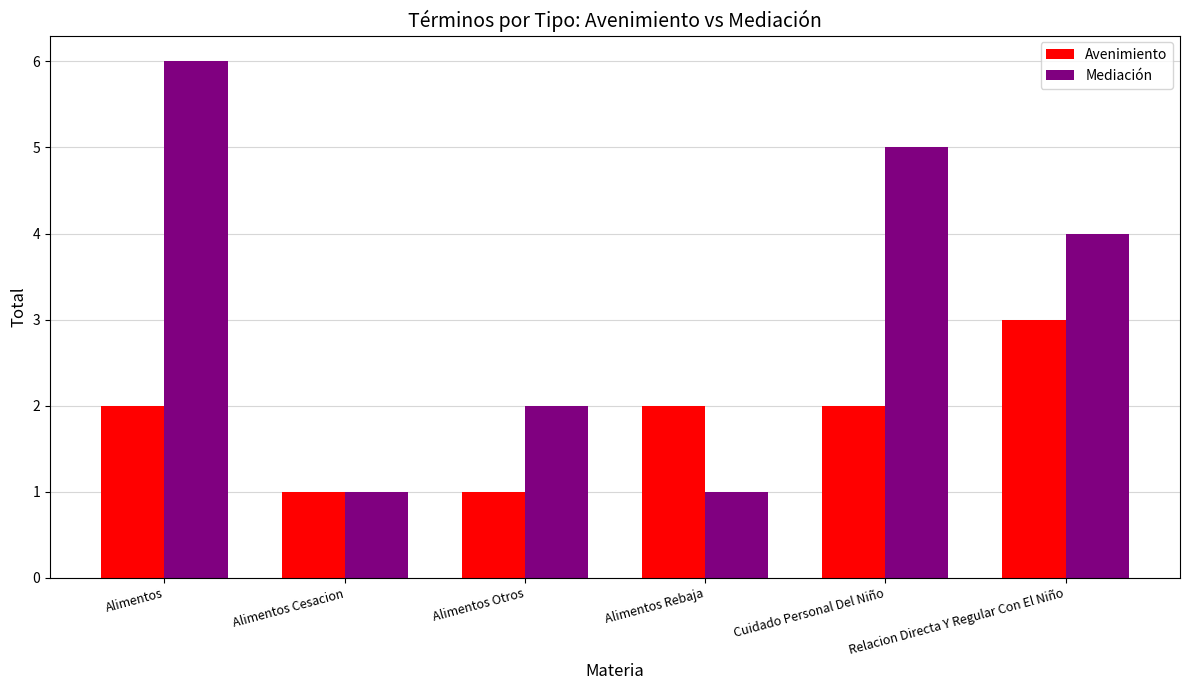

Reading right to left, extract all data points from this chart.

Avenimiento: Relacion Directa Y Regular Con El Niño=3	Cuidado Personal Del Niño=2	Alimentos Rebaja=2	Alimentos Otros=1	Alimentos Cesacion=1	Alimentos=2
Mediación: Relacion Directa Y Regular Con El Niño=4	Cuidado Personal Del Niño=5	Alimentos Rebaja=1	Alimentos Otros=2	Alimentos Cesacion=1	Alimentos=6